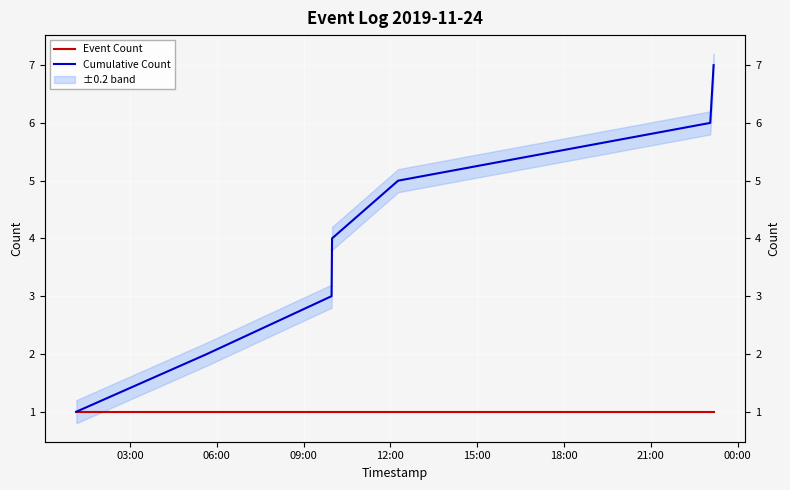

Rank the series at 12:00 from lowest to highest value.

Event Count, Cumulative Count